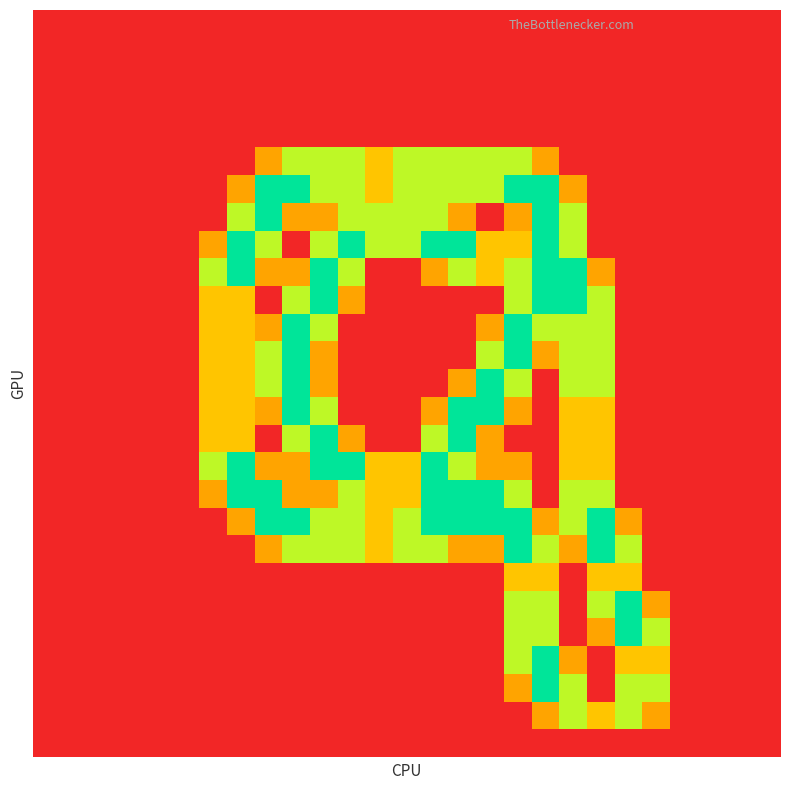

At which category is the sum across all series the highest?

17